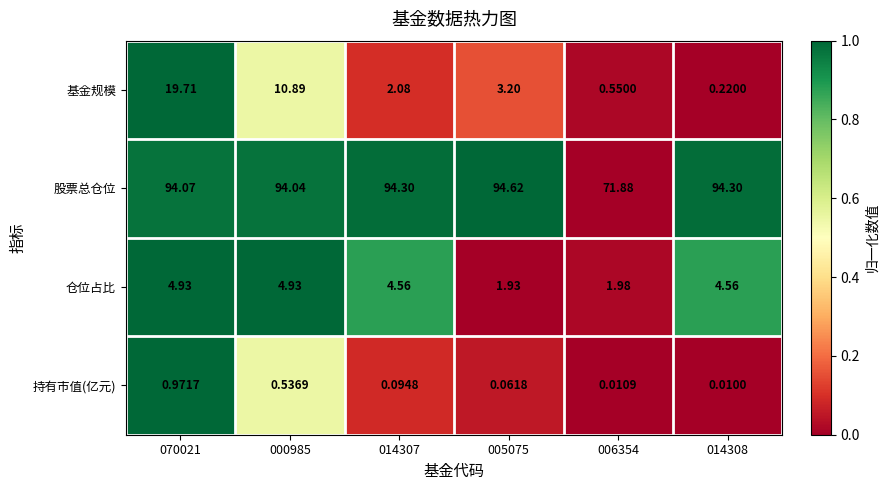

Count the number of data series in this chart.

4